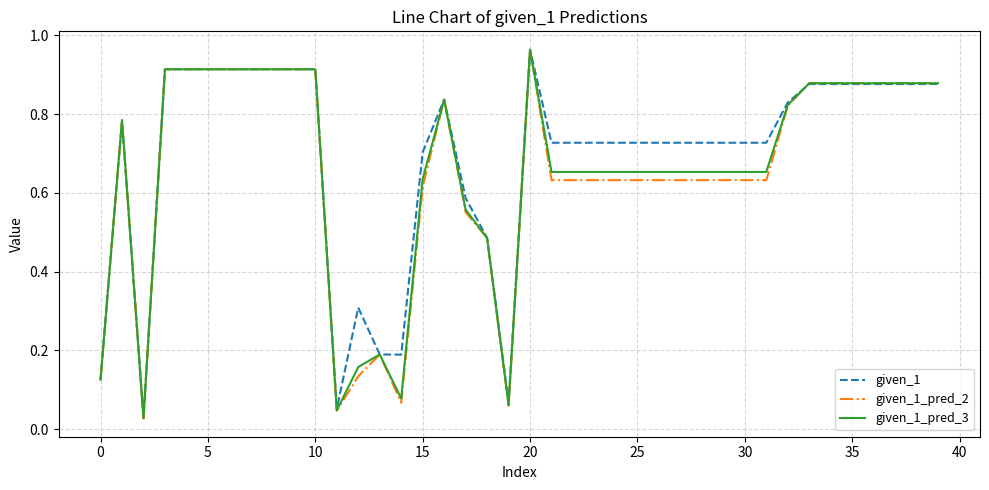

Which series has the largest range (max minus min)?

given_1_pred_2